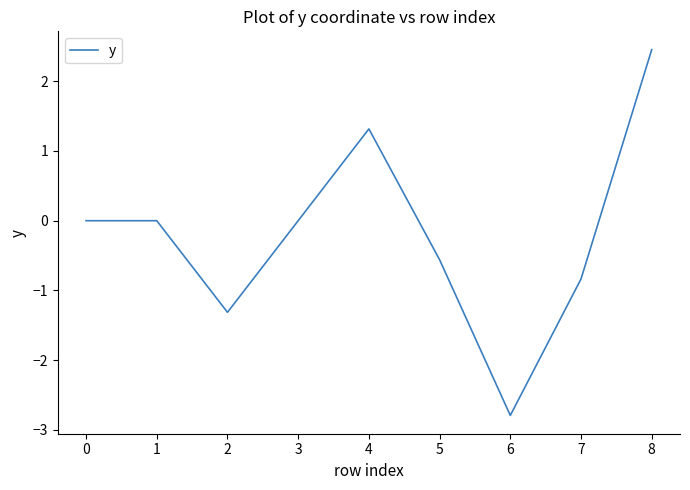

How many lines are shown in the chart?

1